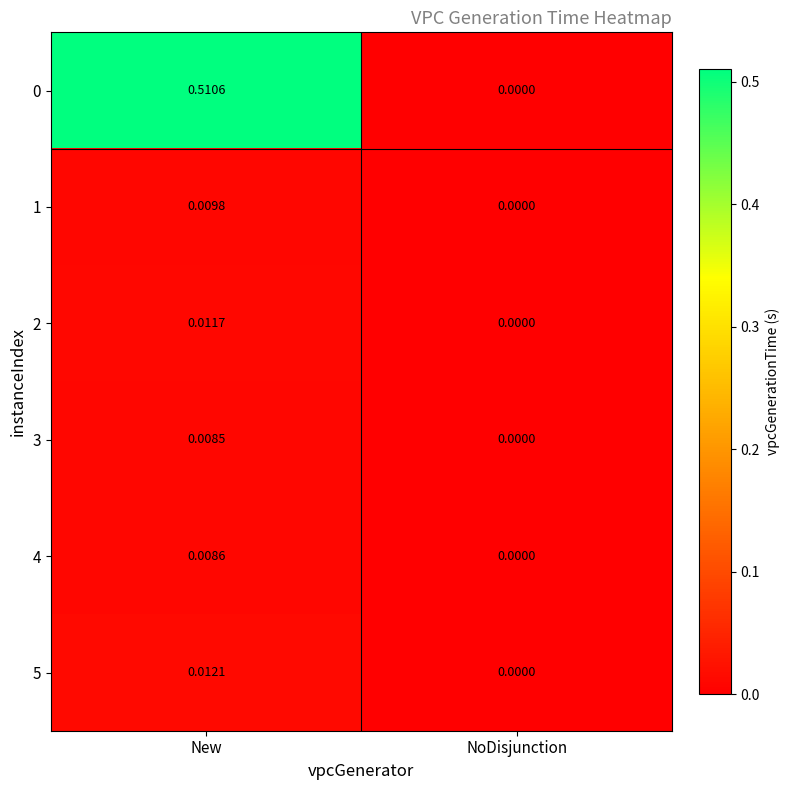

List the labels in order of 4 value, largest first.

New, NoDisjunction